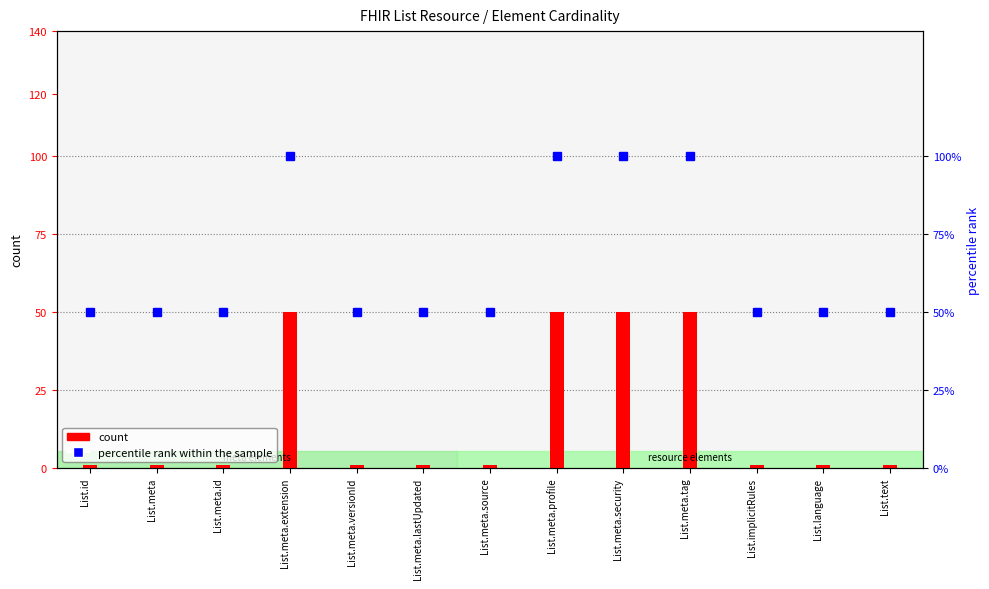

Reading left to right, list all the values displayed in this chart.

count: 1	1	1	50	1	1	1	50	50	50	1	1	1
percentile rank within the sample: 50	50	50	100	50	50	50	100	100	100	50	50	50